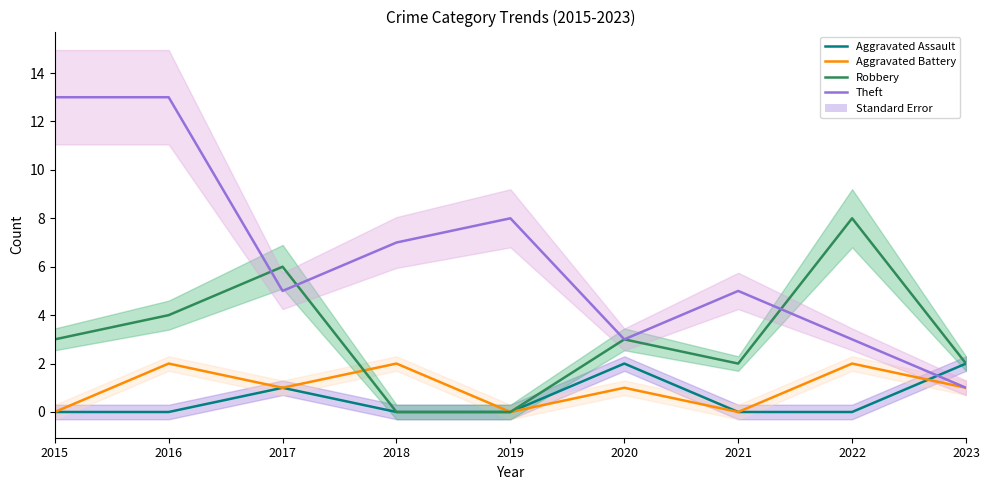

Between which two adjacent categories do Theft and Aggravated Assault first intersect?

2022 and 2023